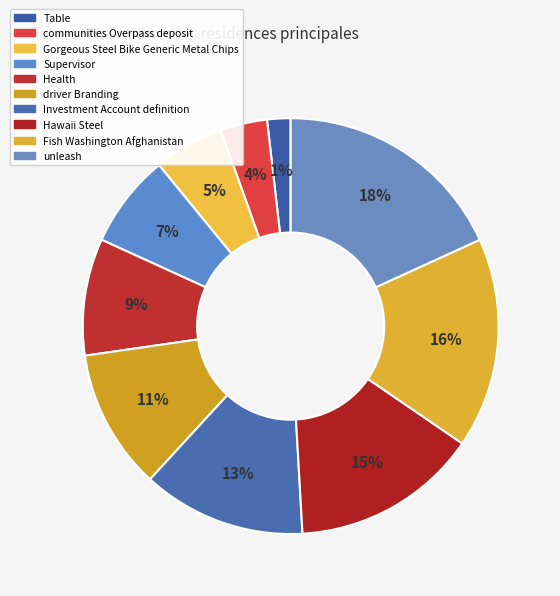

Which category has the smallest portion of the pie?

Table